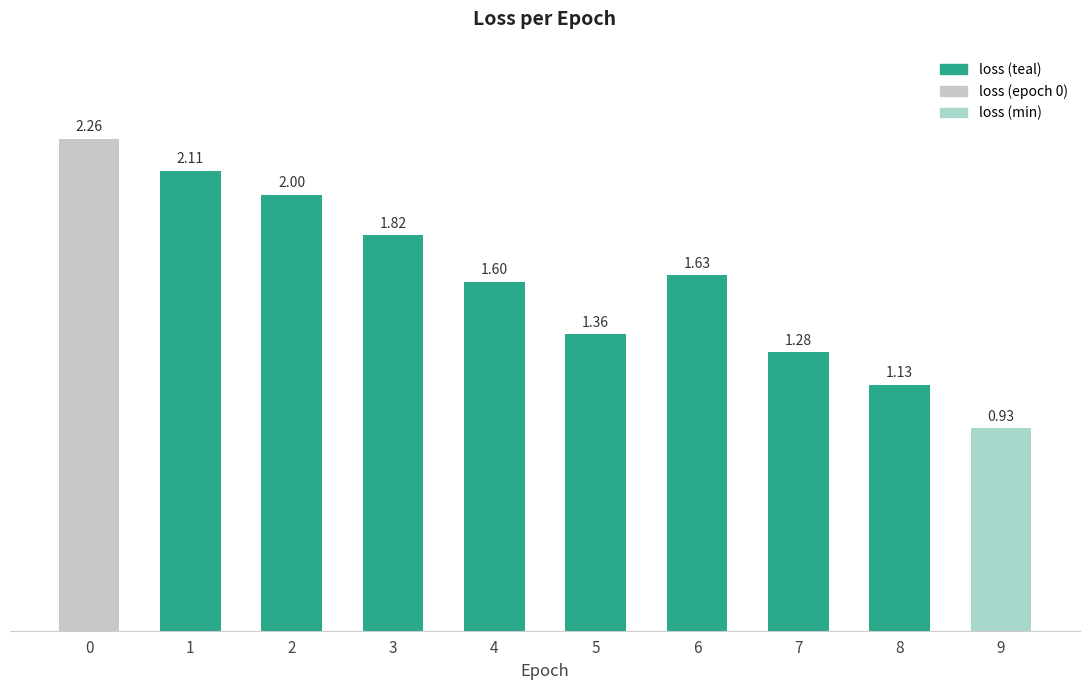

The chart shows a value of 0.9 at 1. True or false?

False